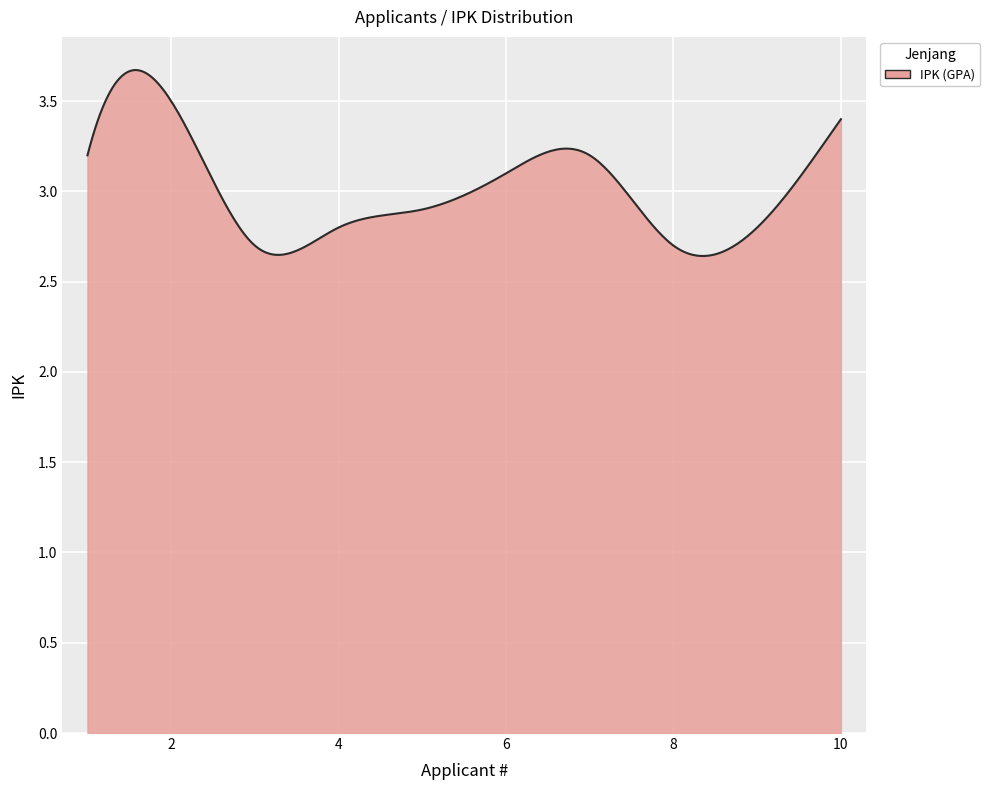

Does the chart display data point markers on the line(s)?

No